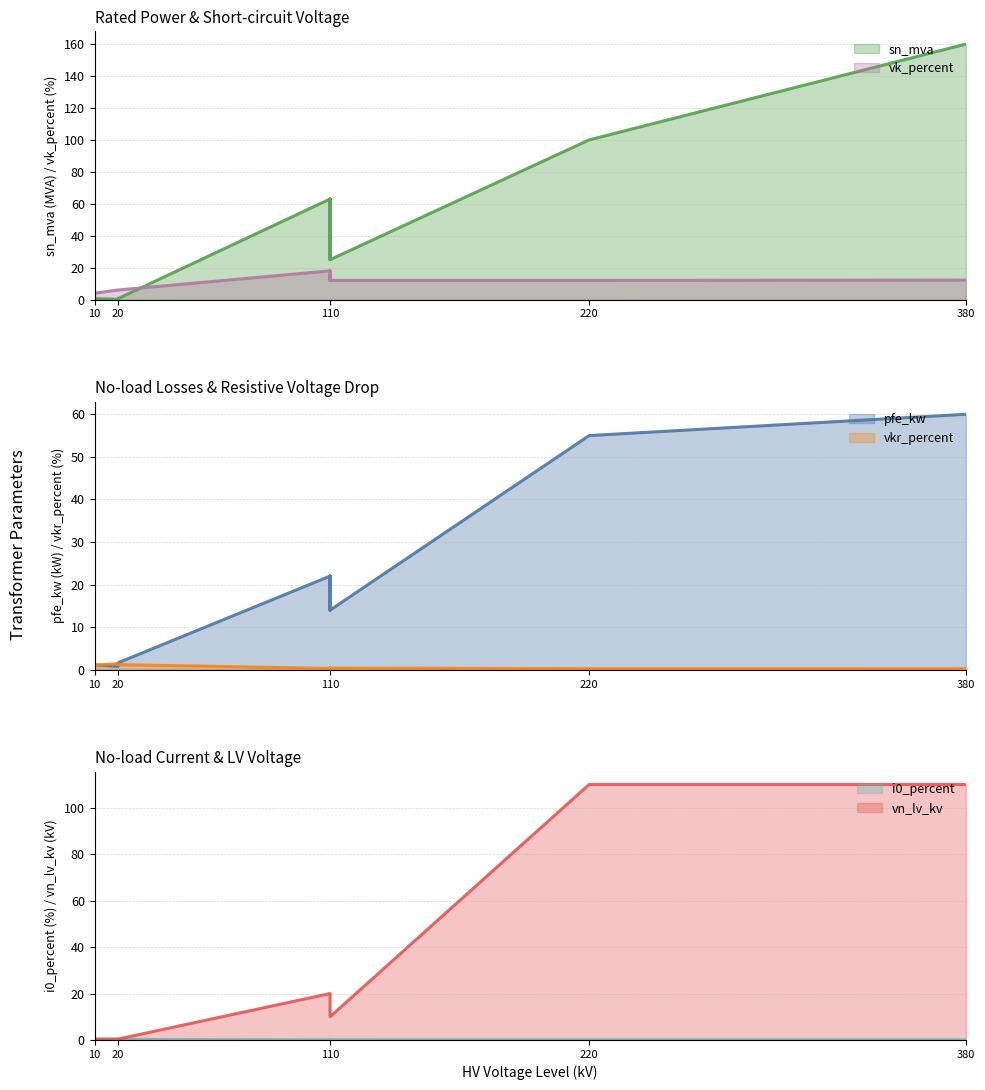

Reading left to right, transcribe all the data shown in this chart.

pfe_kw: 160 MVA 380/110 kV=60.0	100 MVA 220/110 kV=55.0	63 MVA 110/20 kV=22.0	40 MVA 110/20 kV=18.0	25 MVA 110/20 kV=14.0	63 MVA 110/10 kV=22.0	40 MVA 110/10 kV=18.0	25 MVA 110/10 kV=14.0	0.25 MVA 20/0.4 kV=0.8	0.4 MVA 20/0.4 kV=1.4	0.63 MVA 20/0.4 kV=1.6	0.25 MVA 10/0.4 kV=0.6	0.4 MVA 10/0.4 kV=0.9	0.63 MVA 10/0.4 kV=1.2
vkr_percent: 160 MVA 380/110 kV=0.2	100 MVA 220/110 kV=0.3	63 MVA 110/20 kV=0.3	40 MVA 110/20 kV=0.3	25 MVA 110/20 kV=0.4	63 MVA 110/10 kV=0.3	40 MVA 110/10 kV=0.3	25 MVA 110/10 kV=0.4	0.25 MVA 20/0.4 kV=1.4	0.4 MVA 20/0.4 kV=1.4	0.63 MVA 20/0.4 kV=1.2	0.25 MVA 10/0.4 kV=1.2	0.4 MVA 10/0.4 kV=1.3	0.63 MVA 10/0.4 kV=1.1
i0_percent: 160 MVA 380/110 kV=0.1	100 MVA 220/110 kV=0.1	63 MVA 110/20 kV=0.0	40 MVA 110/20 kV=0.1	25 MVA 110/20 kV=0.1	63 MVA 110/10 kV=0.0	40 MVA 110/10 kV=0.1	25 MVA 110/10 kV=0.1	0.25 MVA 20/0.4 kV=0.3	0.4 MVA 20/0.4 kV=0.3	0.63 MVA 20/0.4 kV=0.3	0.25 MVA 10/0.4 kV=0.2	0.4 MVA 10/0.4 kV=0.2	0.63 MVA 10/0.4 kV=0.2
sn_mva: 160 MVA 380/110 kV=160.0	100 MVA 220/110 kV=100.0	63 MVA 110/20 kV=63.0	40 MVA 110/20 kV=40.0	25 MVA 110/20 kV=25.0	63 MVA 110/10 kV=63.0	40 MVA 110/10 kV=40.0	25 MVA 110/10 kV=25.0	0.25 MVA 20/0.4 kV=0.2	0.4 MVA 20/0.4 kV=0.4	0.63 MVA 20/0.4 kV=0.6	0.25 MVA 10/0.4 kV=0.2	0.4 MVA 10/0.4 kV=0.4	0.63 MVA 10/0.4 kV=0.6
vk_percent: 160 MVA 380/110 kV=12.2	100 MVA 220/110 kV=12.0	63 MVA 110/20 kV=18.0	40 MVA 110/20 kV=16.2	25 MVA 110/20 kV=12.0	63 MVA 110/10 kV=18.0	40 MVA 110/10 kV=16.2	25 MVA 110/10 kV=12.0	0.25 MVA 20/0.4 kV=6.0	0.4 MVA 20/0.4 kV=6.0	0.63 MVA 20/0.4 kV=6.0	0.25 MVA 10/0.4 kV=4.0	0.4 MVA 10/0.4 kV=4.0	0.63 MVA 10/0.4 kV=4.0
vn_lv_kv: 160 MVA 380/110 kV=110.0	100 MVA 220/110 kV=110.0	63 MVA 110/20 kV=20.0	40 MVA 110/20 kV=20.0	25 MVA 110/20 kV=20.0	63 MVA 110/10 kV=10.0	40 MVA 110/10 kV=10.0	25 MVA 110/10 kV=10.0	0.25 MVA 20/0.4 kV=0.4	0.4 MVA 20/0.4 kV=0.4	0.63 MVA 20/0.4 kV=0.4	0.25 MVA 10/0.4 kV=0.4	0.4 MVA 10/0.4 kV=0.4	0.63 MVA 10/0.4 kV=0.4